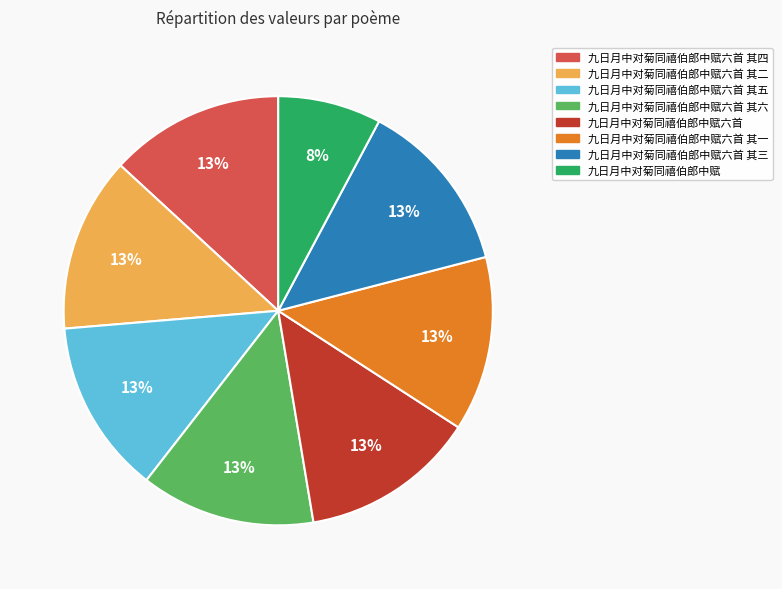

Is 九日月中对菊同禧伯郎中赋六首 其二 the majority of the pie?

No